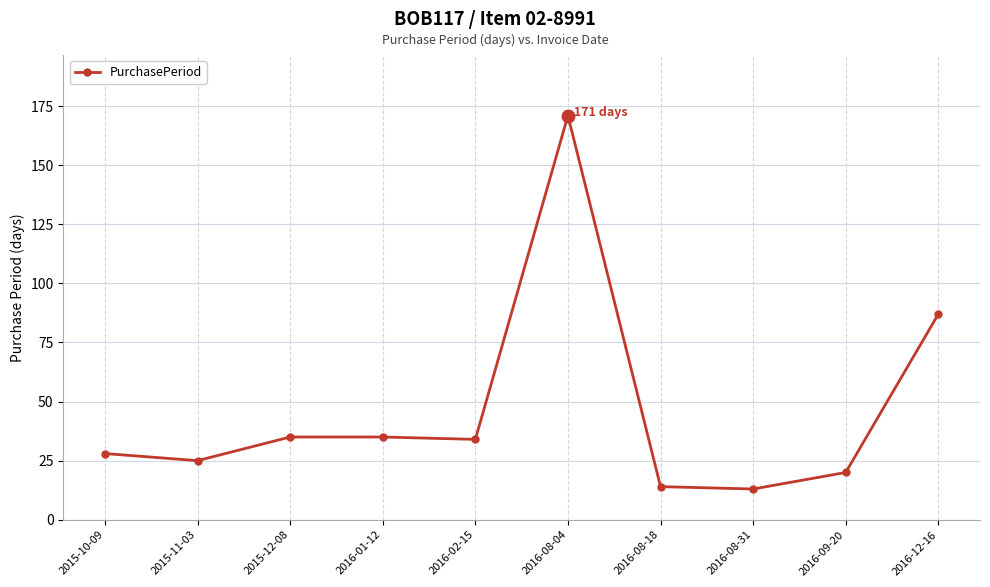

What is the difference between the maximum and minimum values?

158